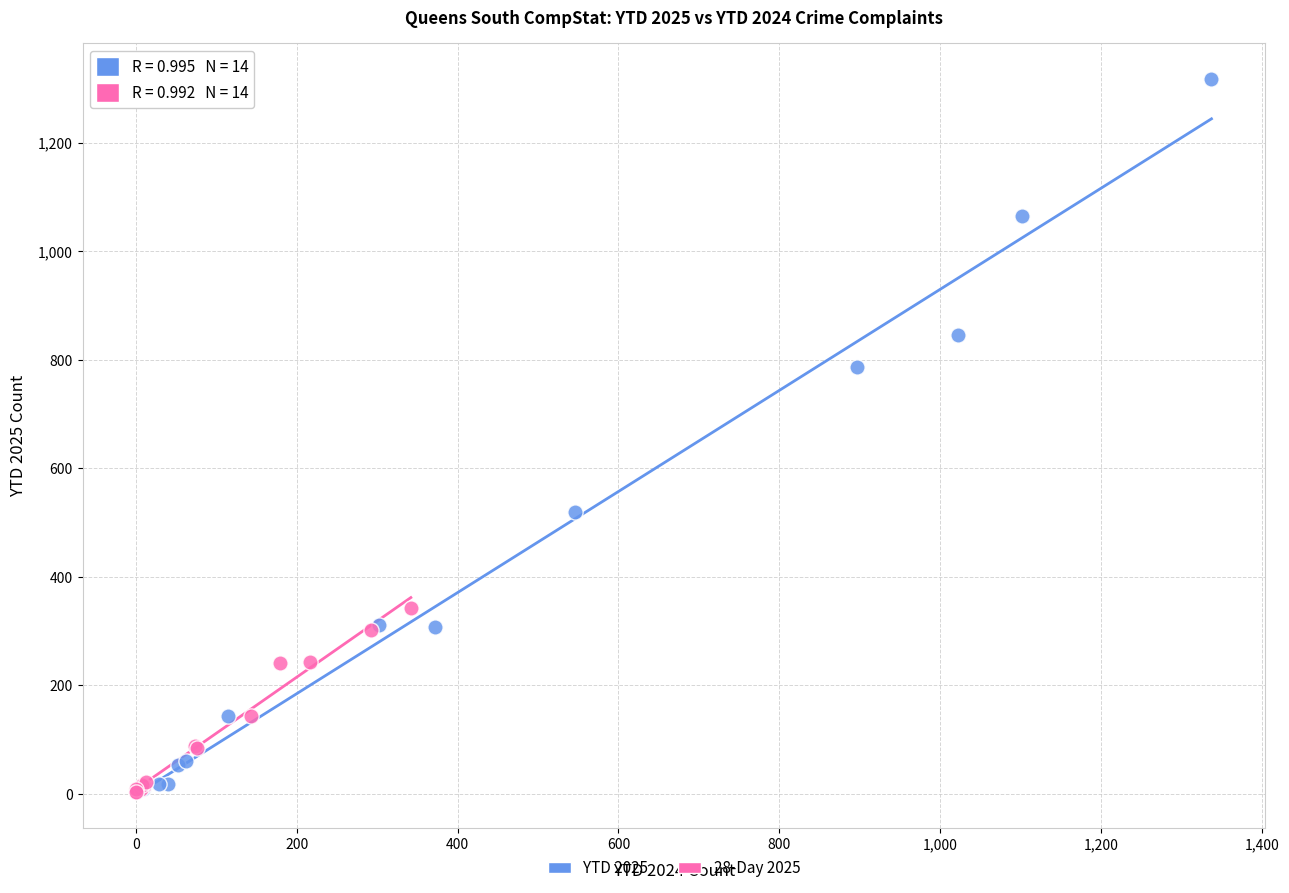

Which series has the widest spread of Y values?

YTD 2025